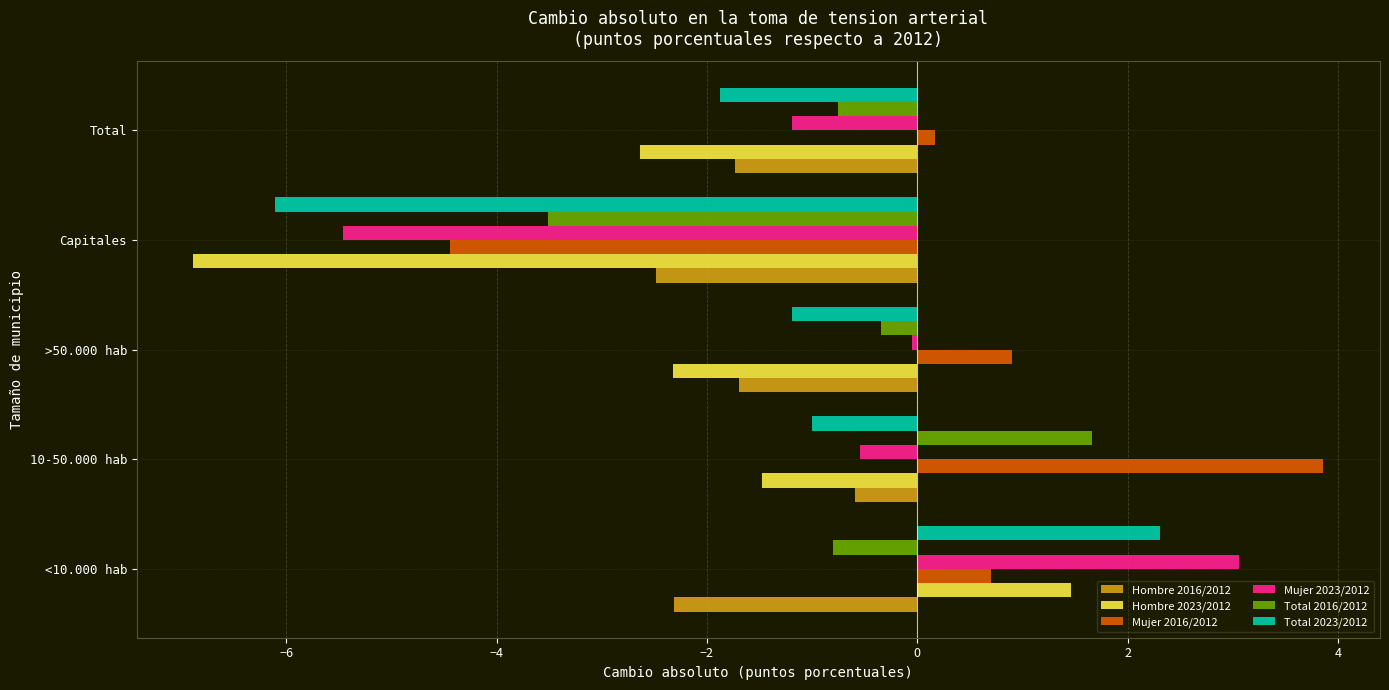

List the series in order of their peak value, highest first.

Mujer 2016/2012, Mujer 2023/2012, Total 2023/2012, Total 2016/2012, Hombre 2023/2012, Hombre 2016/2012